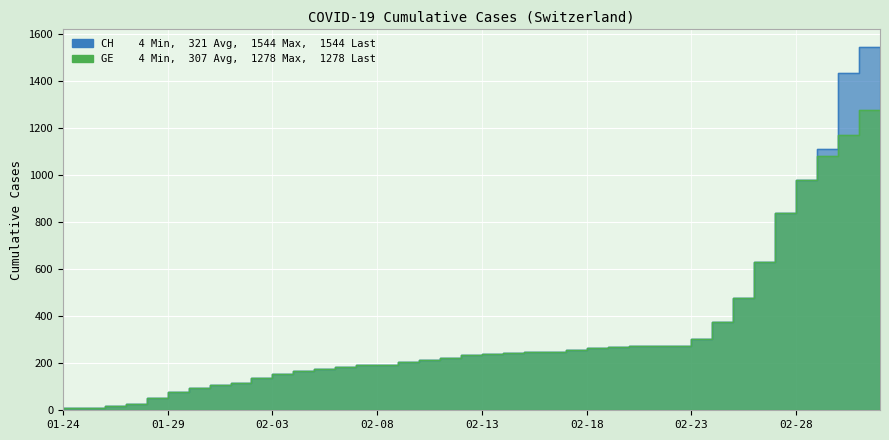

Does the chart display data point markers on the line(s)?

No